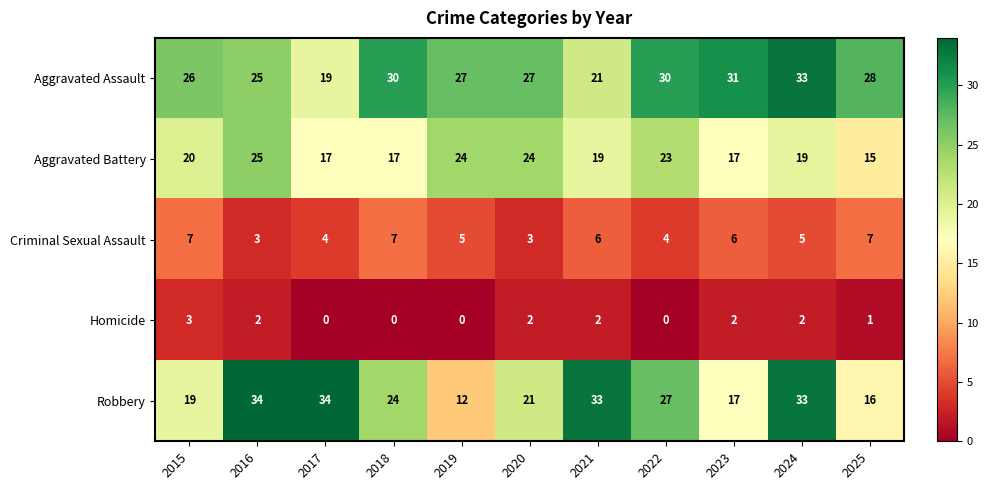

True or false: Aggravated Battery has a value of 17 at 2023.

True